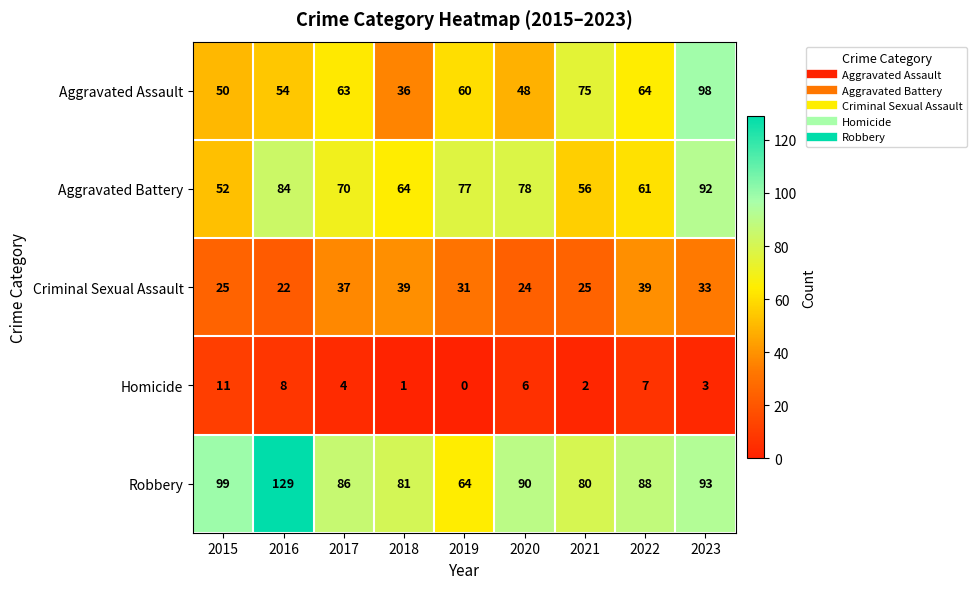

What is the spread (max minus min) of values at 2021?

78